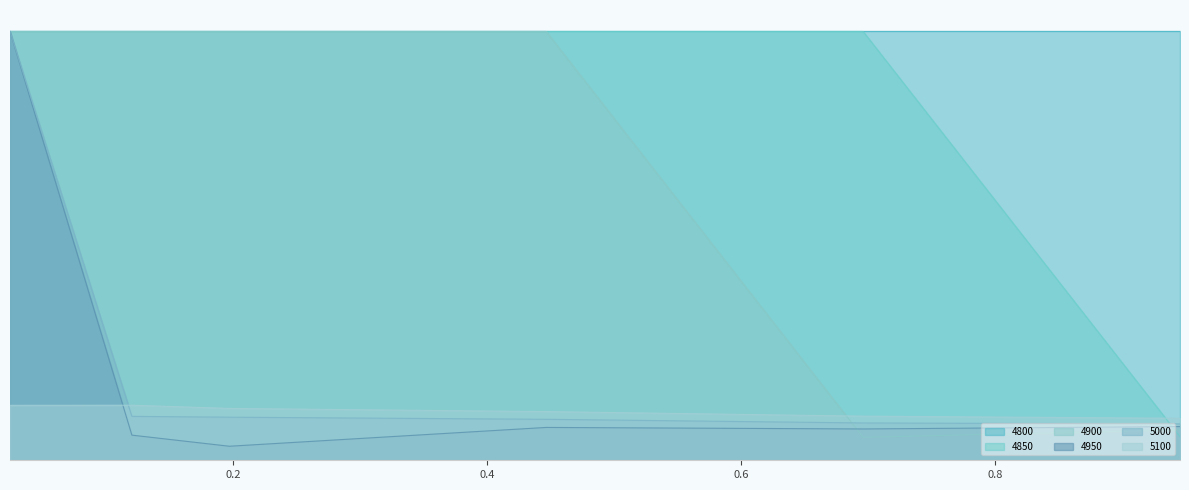

What is the label of the 5th point from the right?

0.1205479452054795